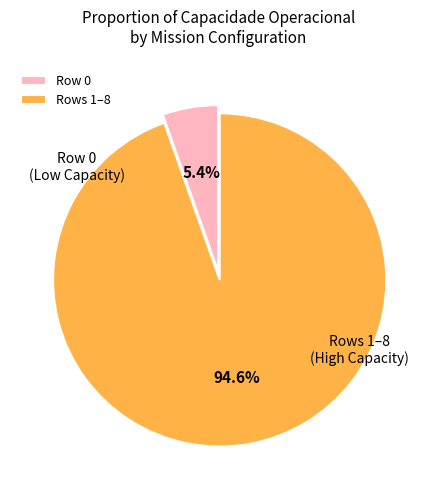

What is the ratio of the value at Rows 1–8 to the value at Row 0?

17.5